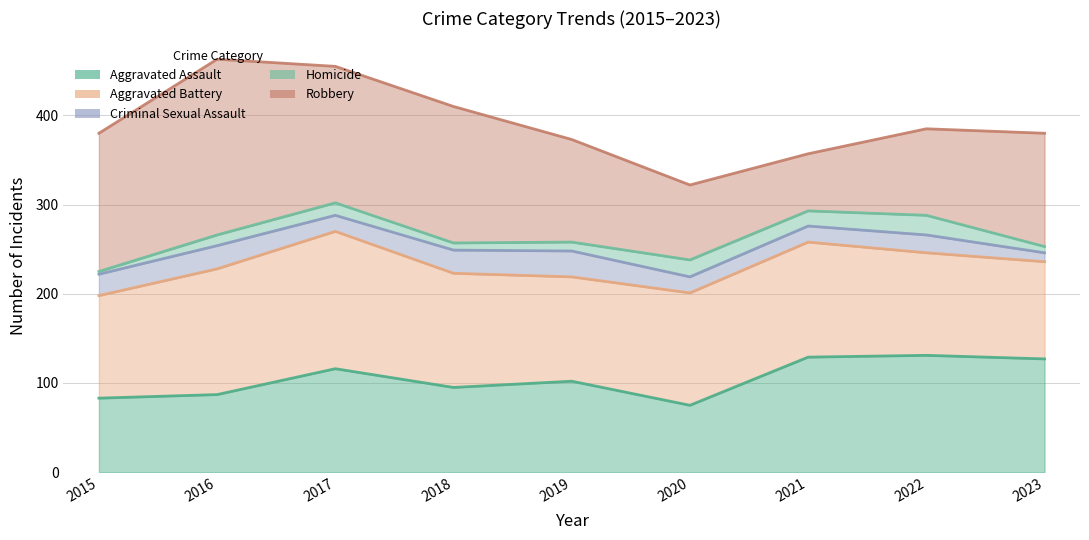

At which label does Aggravated Assault first exceed 102?

2017